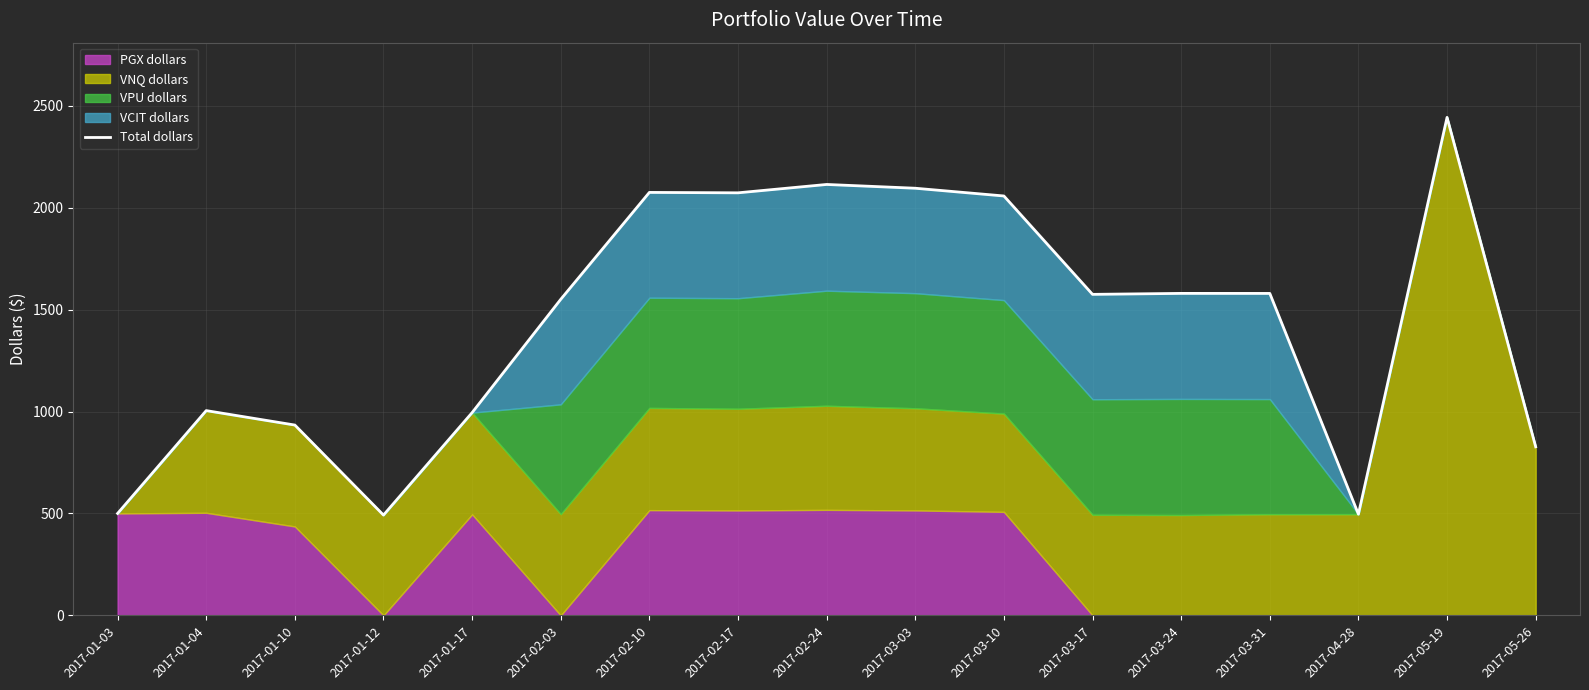

Which category has the highest value across all series?

2017-05-19